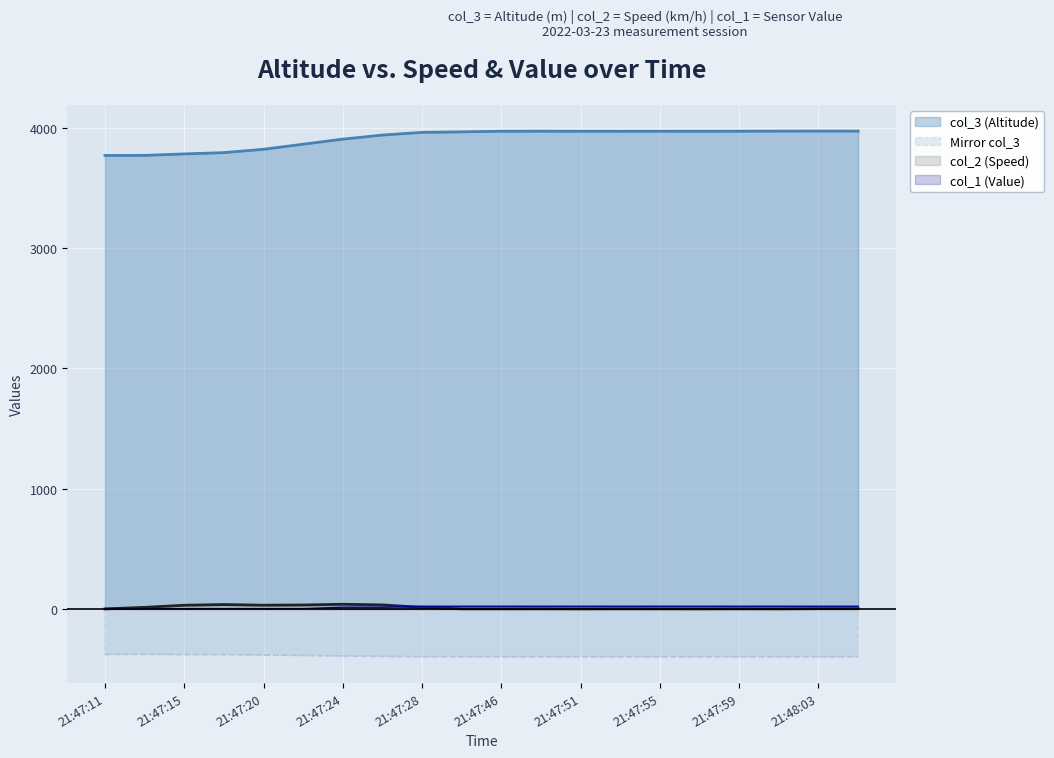

Count the number of data series in this chart.

4